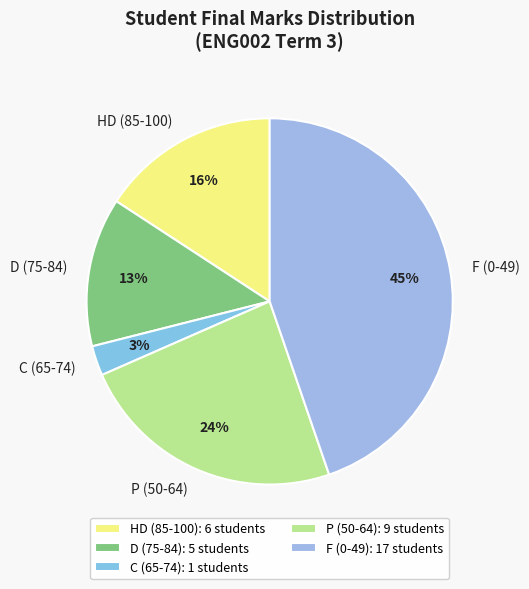

Combined, do F (0-49) and C (65-74) account for over 50%?

No